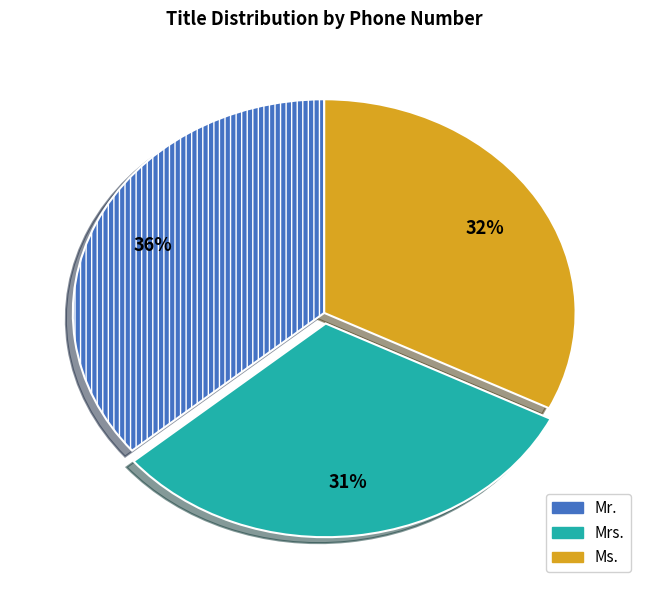

Which slice is the smallest?

Mrs.